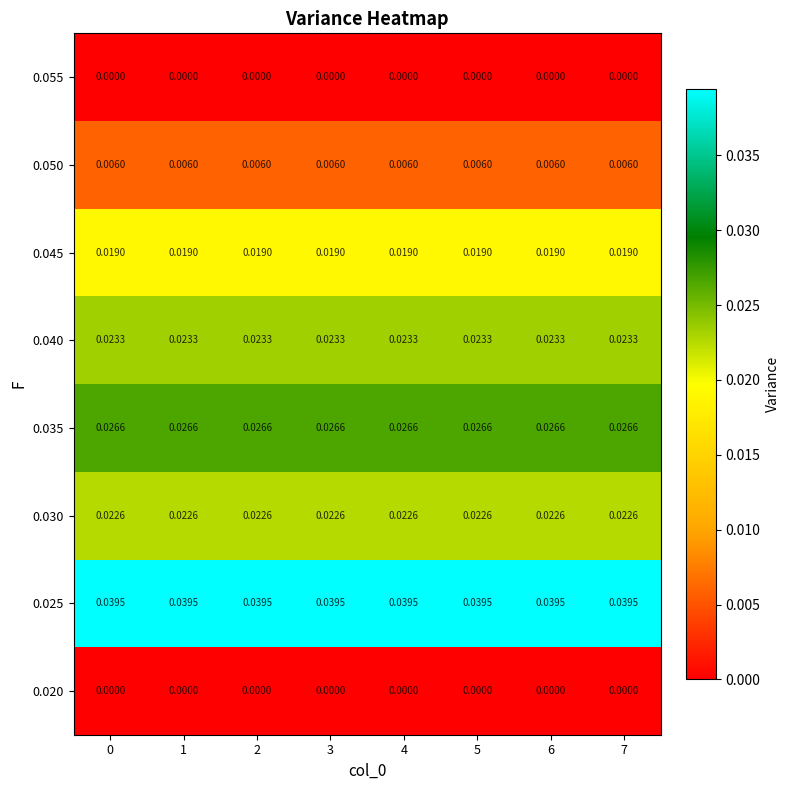

At how many categories does at least one series exceed 0?

8